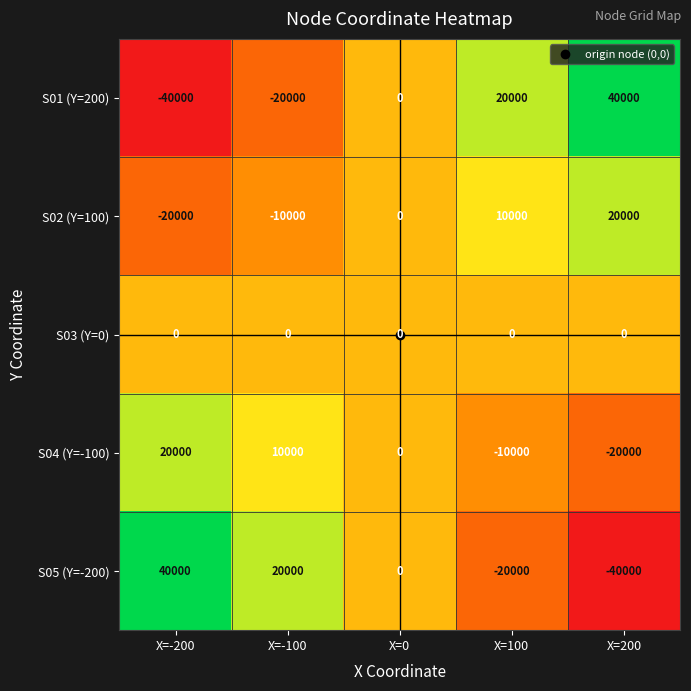

The S03 (Y=0) series shows 0 at X=-100. True or false?

True